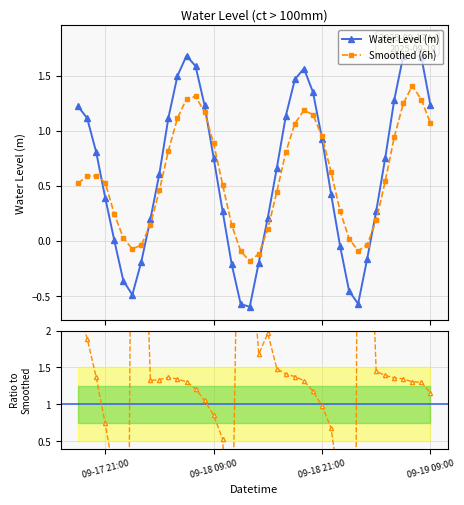

In Smoothed (6h), how many points are lower than both neighbors (excluding endpoints)?

3